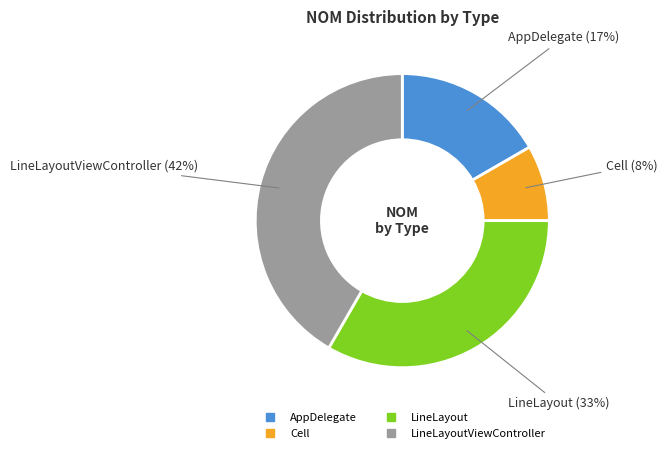

Count the number of slices in the pie.

4